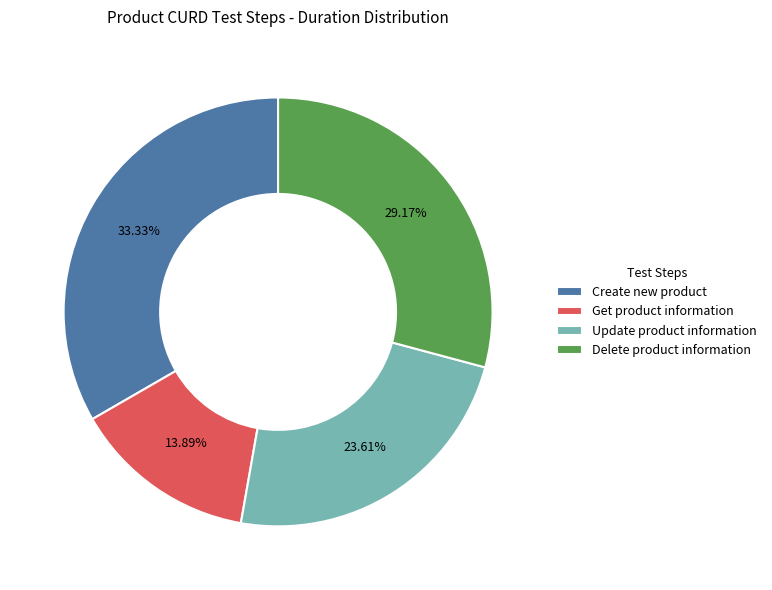

How many slices are in this pie chart?

4